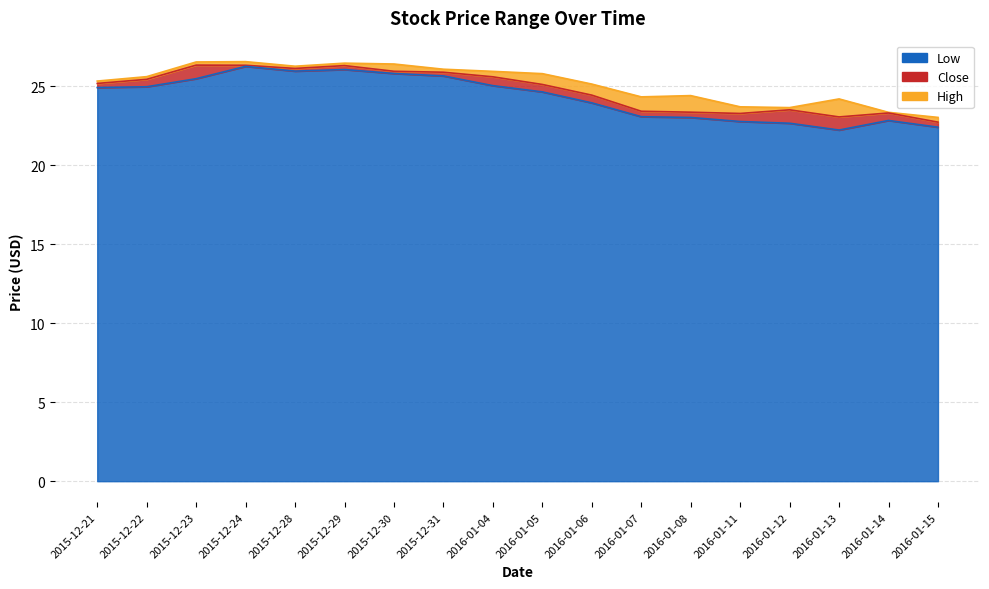

The Low series shows 9.0 at 2016-01-11. True or false?

False